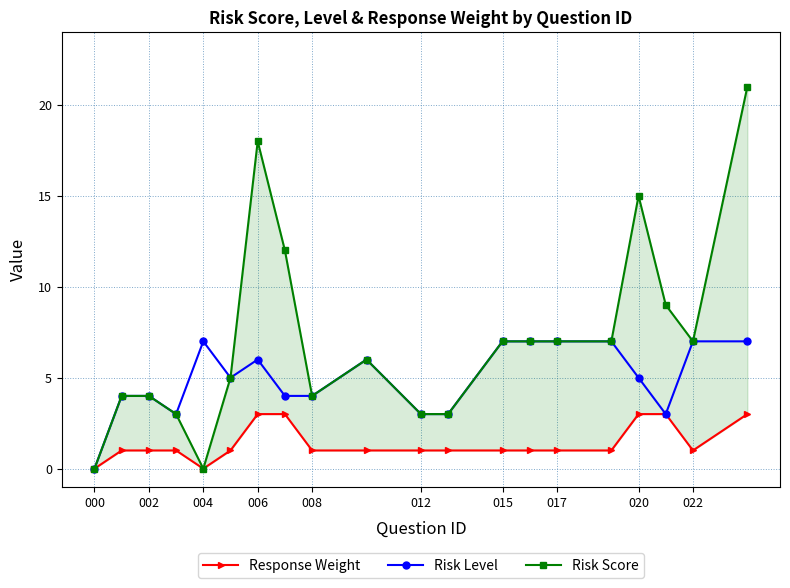

How many values in the Risk Level series are below 5?

9